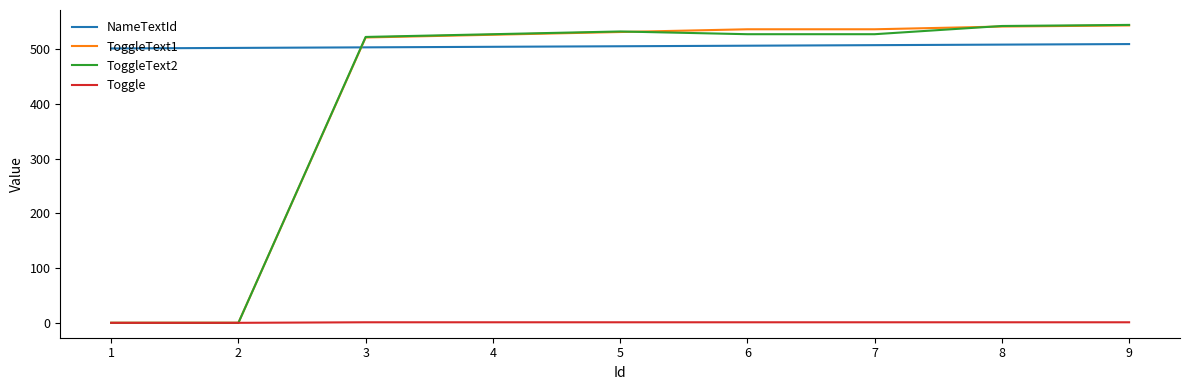

Read the ToggleText2 value at 4, to the nearest 10.

530